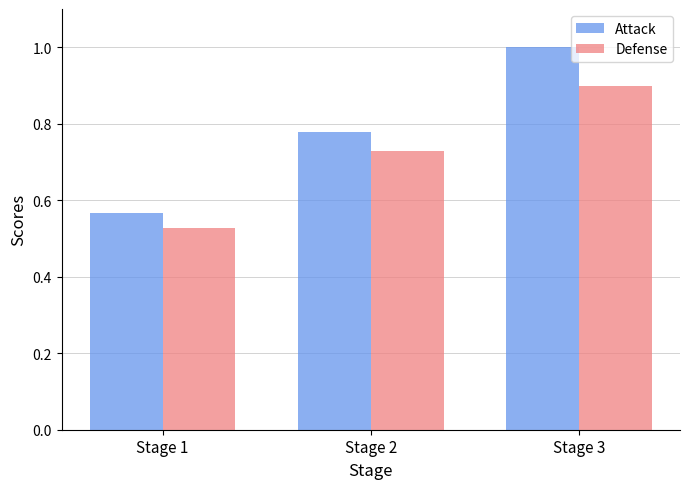

At which label is Attack closest to 0?

Stage 1